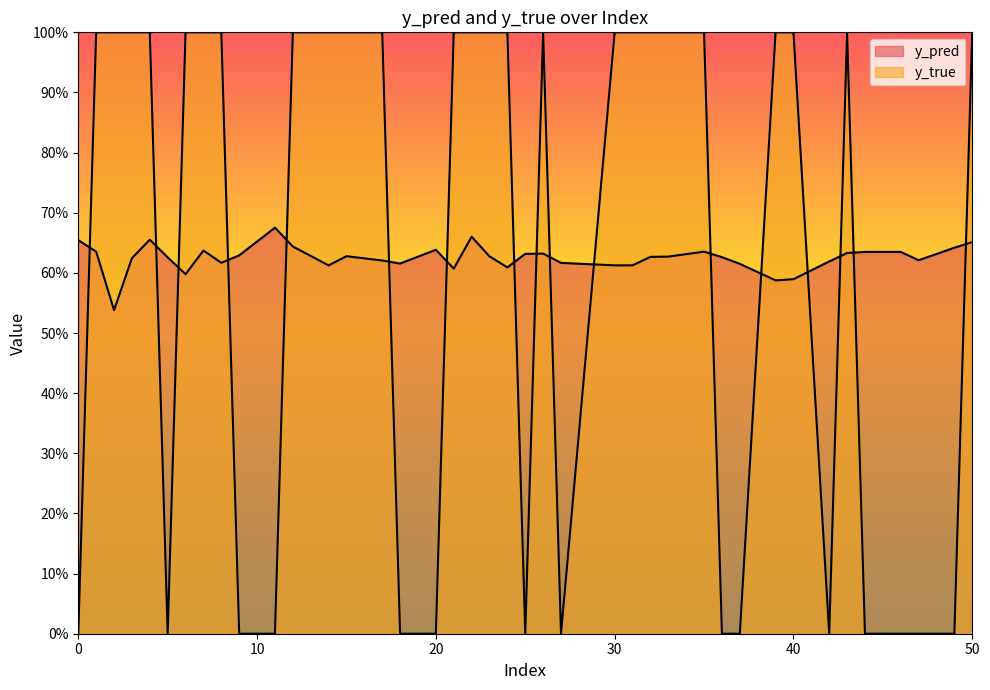

At which label does y_true reach its peak?

12